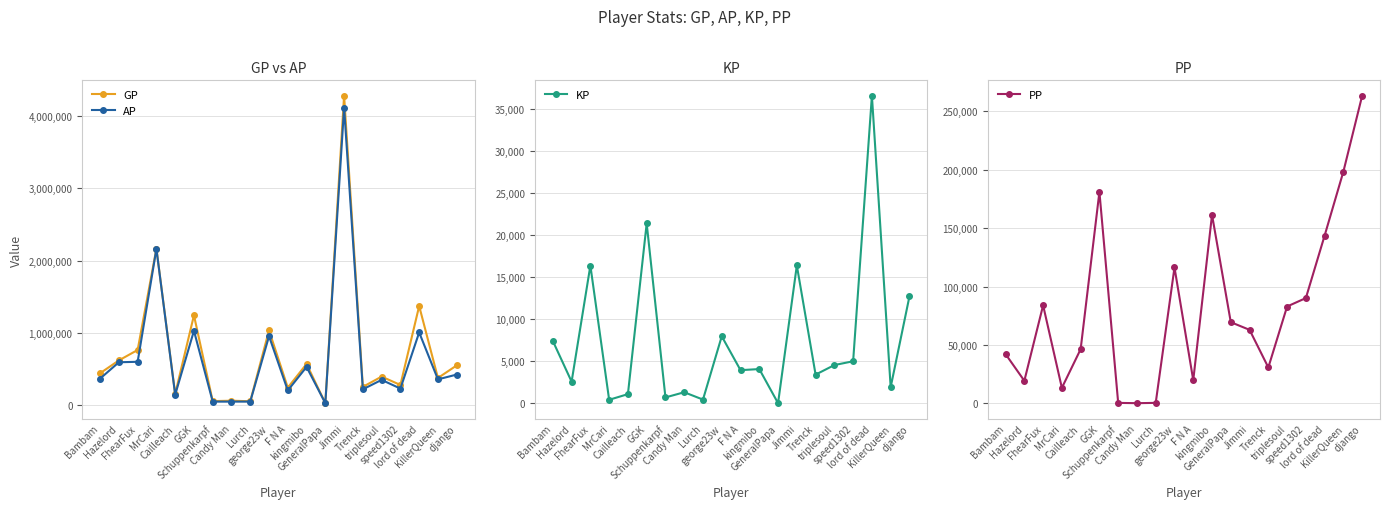

How many interior local valleys does the GP series have?

8